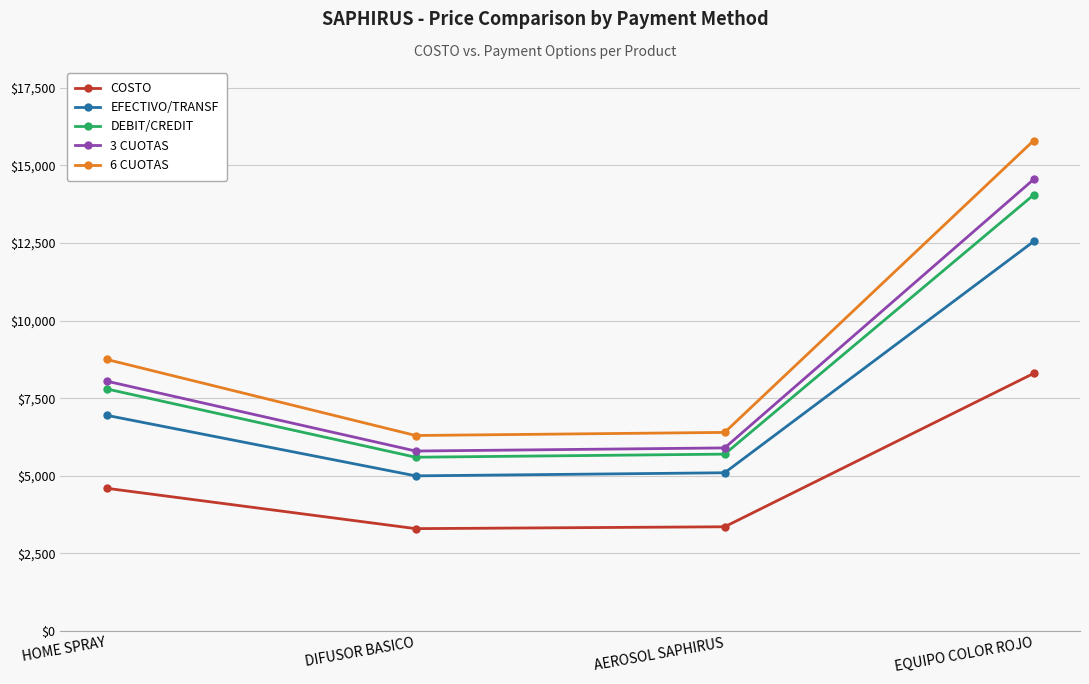

How many lines are shown in the chart?

5